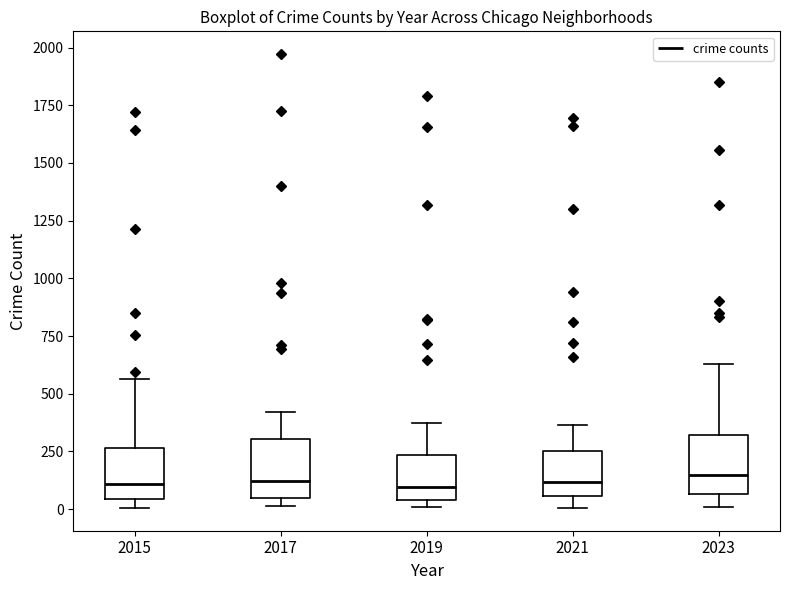

Reading left to right, transcribe this box plot: for each box, give where its median line is, the range the box spans, and where its two whiskers end, as read against the y-axis. The values are not printed on the chart, so give them approximately, as read against the axis.

2015: median 100, box 50 to 250, whiskers 0 to 550
2017: median 100, box 50 to 300, whiskers 0 to 400
2019: median 100, box 50 to 250, whiskers 0 to 400
2021: median 100, box 50 to 250, whiskers 0 to 350
2023: median 150, box 50 to 300, whiskers 0 to 650